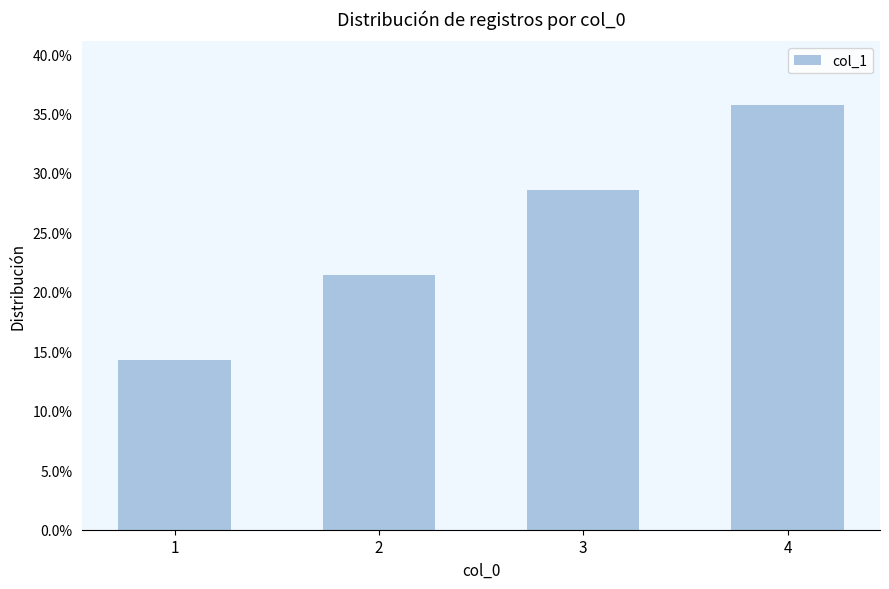

Are the bars horizontal?

No